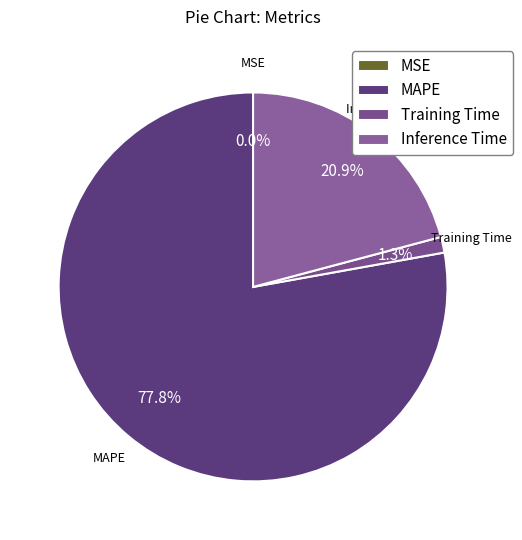

Is there a majority slice in this chart?

Yes